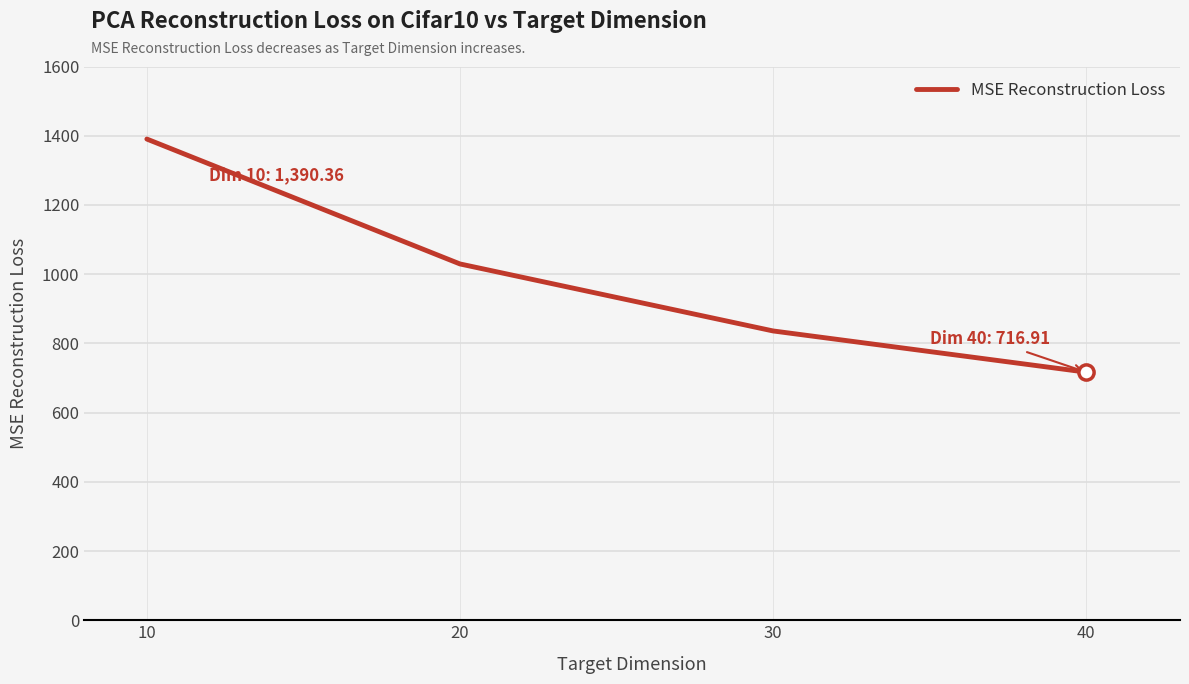

Approximately how many times larger is the value at 10 compared to 40?

1.9